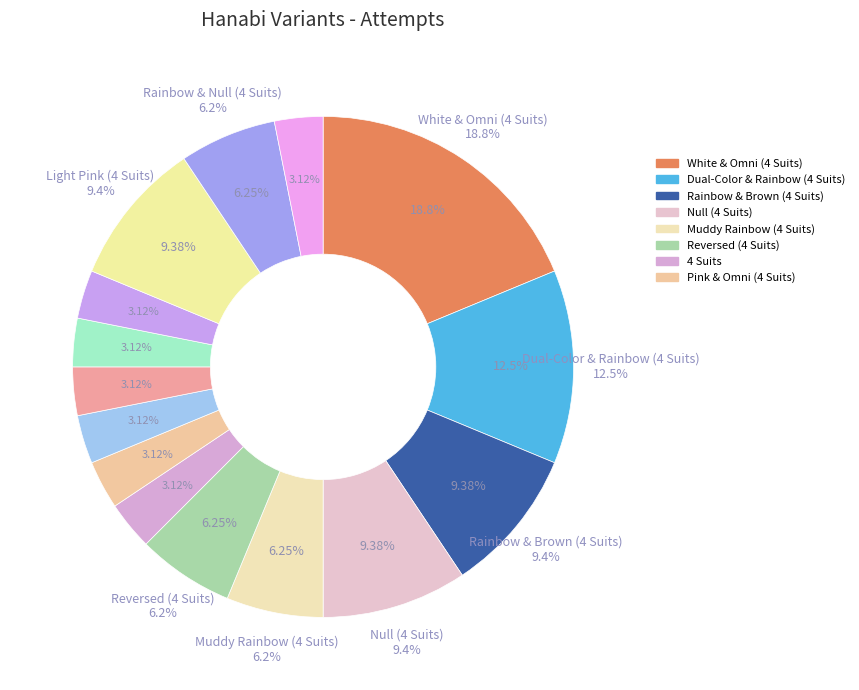

The Prism (4 Suits) slice represents 1% of the pie. True or false?

False